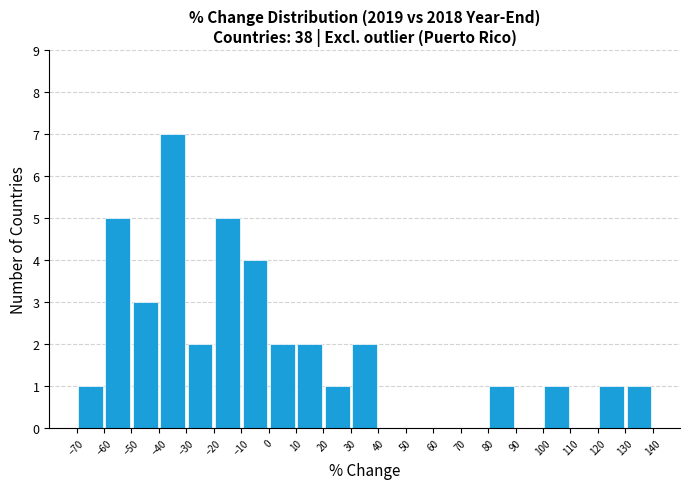

Reading left to right, list every bar in this chart as the range it spans on the x-axis followed by its height. The values are not printed on the chart, so give them approximately, as read against the axis.

-70 to -60: 1
-60 to -50: 5
-50 to -40: 3
-40 to -30: 7
-30 to -20: 2
-20 to -10: 5
-10 to 0: 4
0 to 10: 2
10 to 20: 2
20 to 30: 1
30 to 40: 2
40 to 50: 0
50 to 60: 0
60 to 70: 0
70 to 80: 0
80 to 90: 1
90 to 100: 0
100 to 110: 1
110 to 120: 0
120 to 130: 1
130 to 140: 1